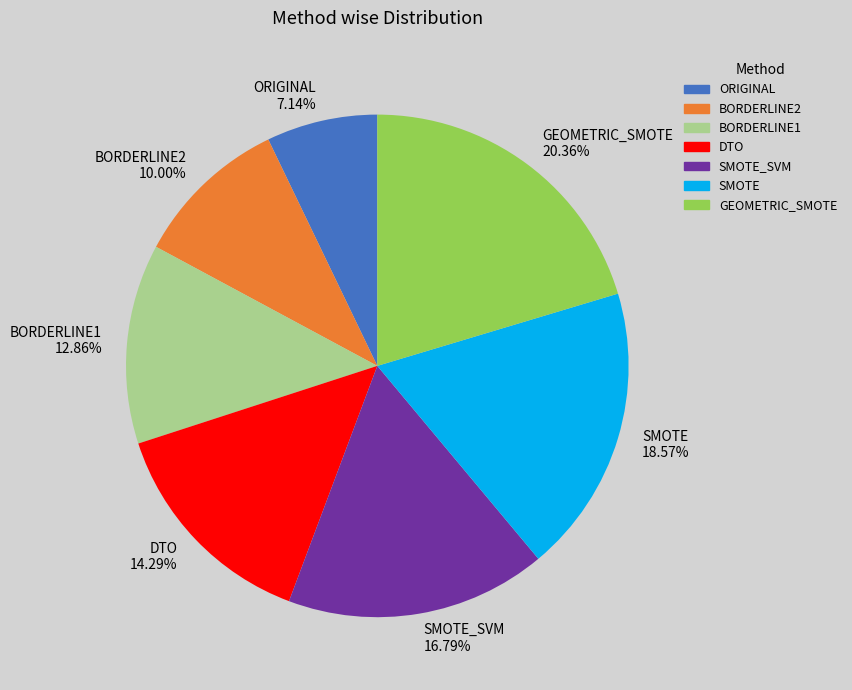

What percentage do BORDERLINE2 and ORIGINAL together represent?

17.1%